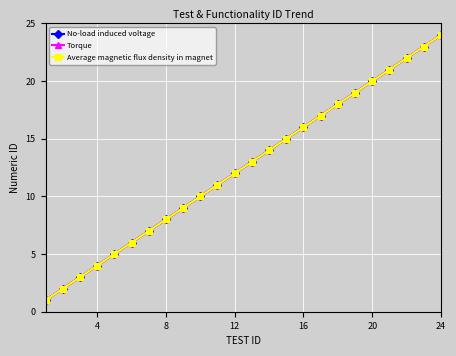

Which series has the largest range (max minus min)?

No-load induced voltage